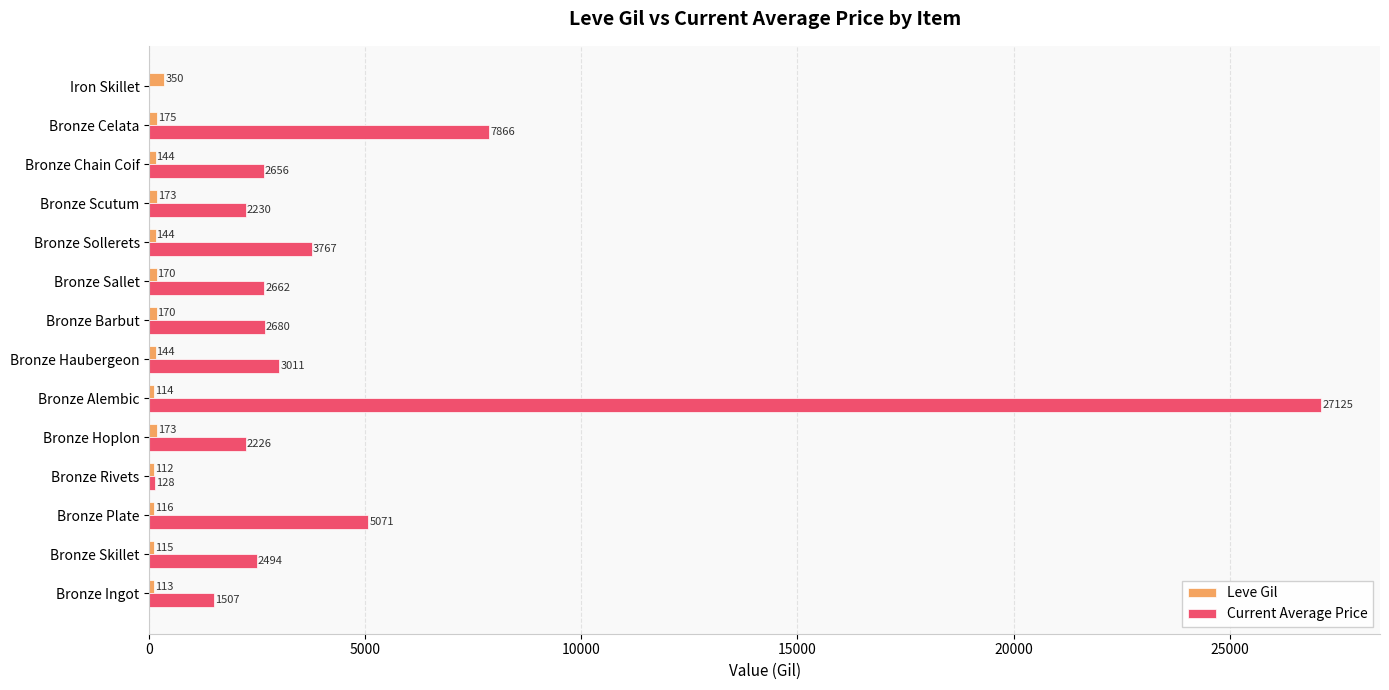

At which label is Leve Gil closest to 231?

Bronze Celata